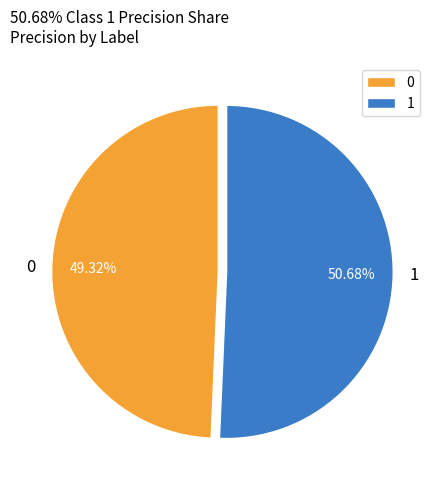

Which category has the biggest portion of the pie?

1